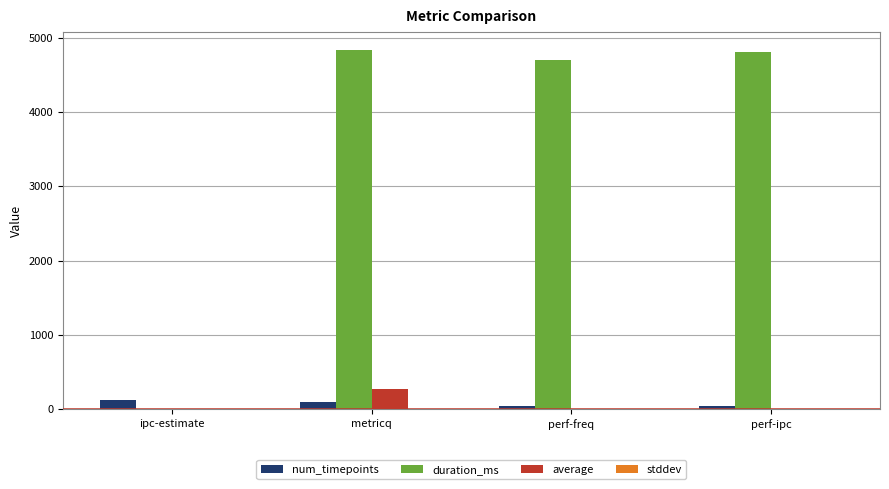

At which label is duration_ms closest to 2417?

perf-freq